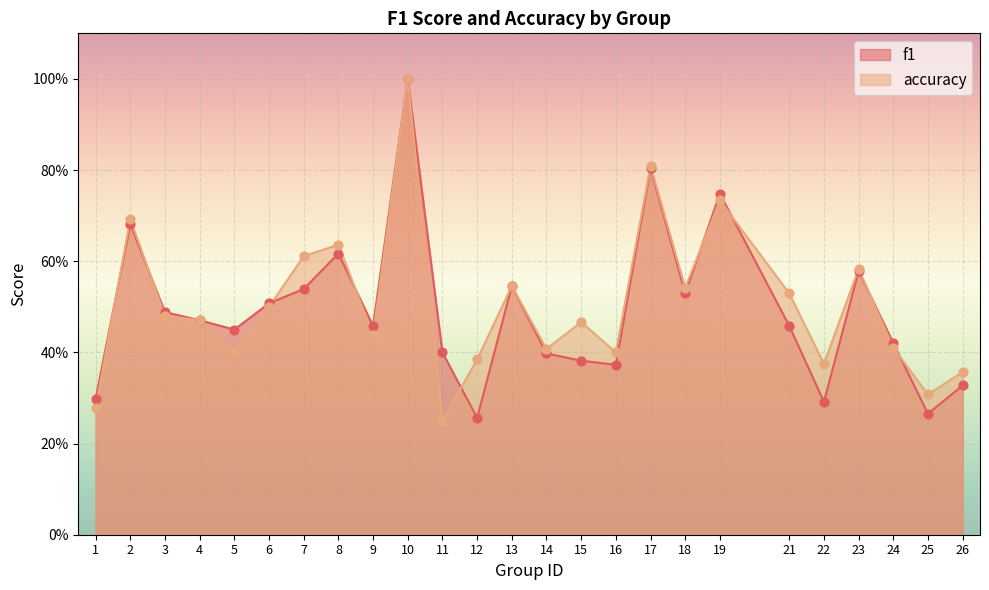

What are all the series names shown in the legend?

f1, accuracy